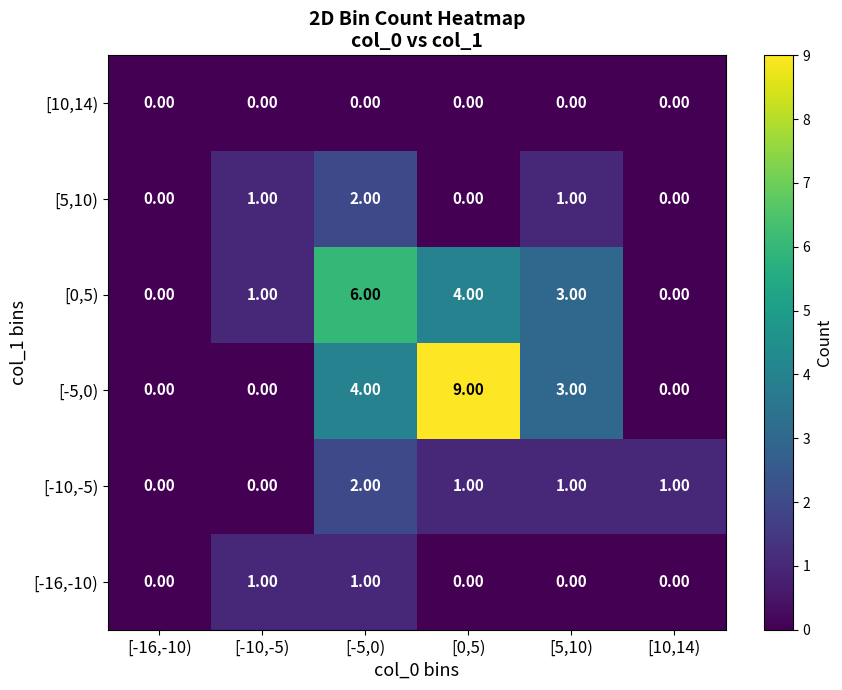

What is the sum of all [-10,-5) values?

5